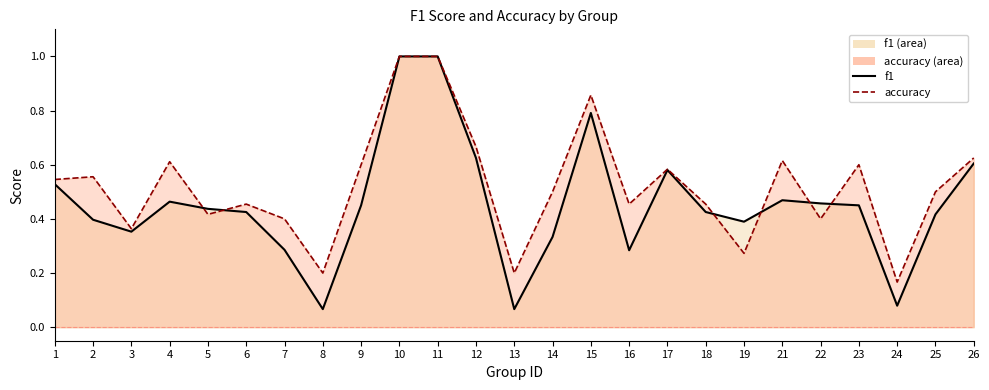

List the series in order of their overall mean, lowest first.

f1, accuracy